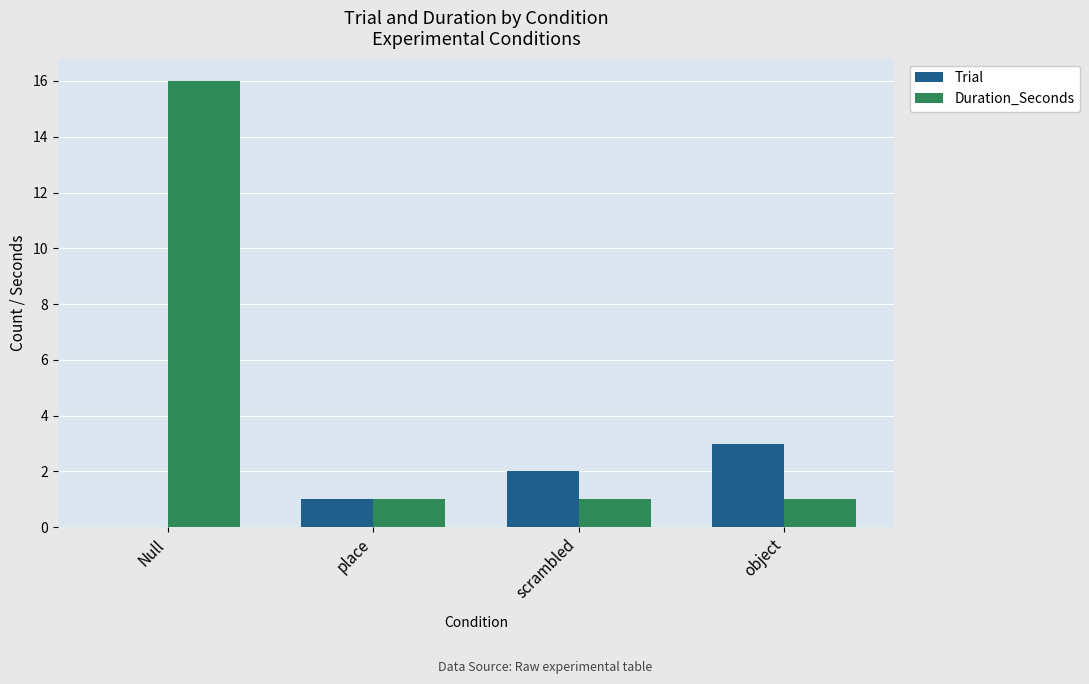

Between Null and object, which series saw the biggest shift?

Duration_Seconds